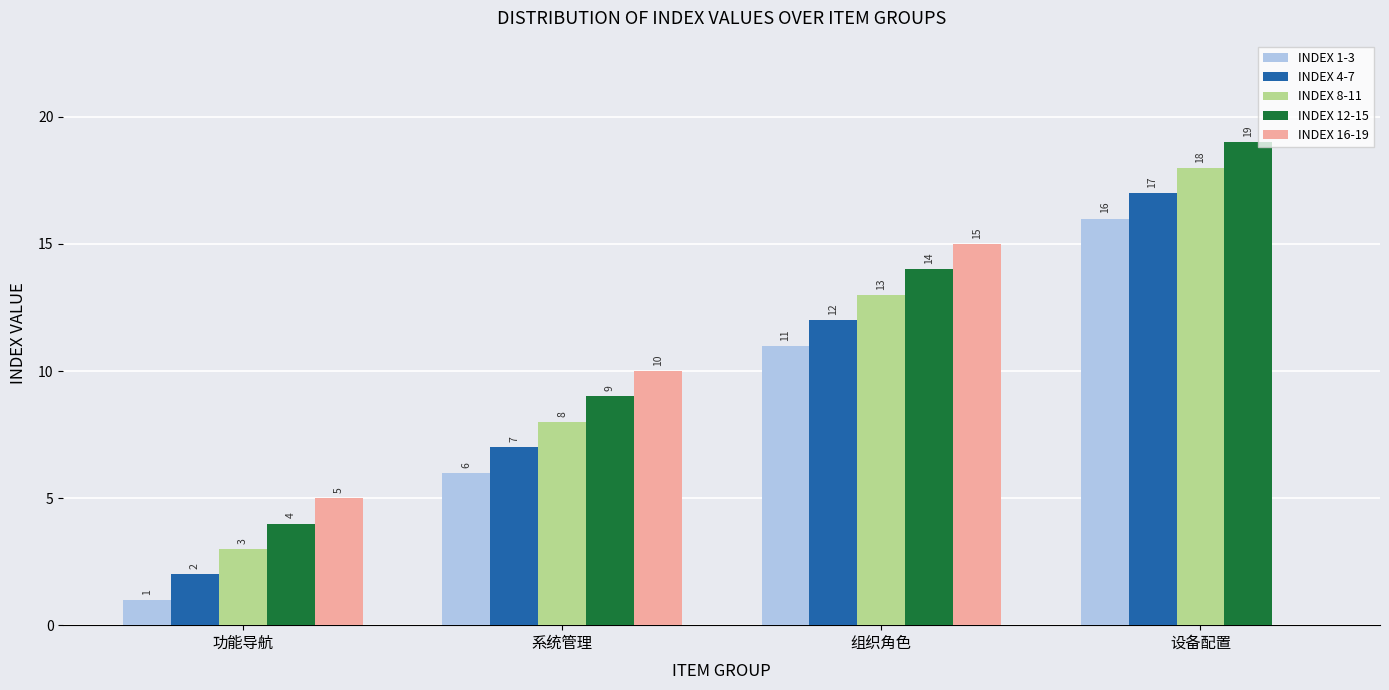

The value of INDEX 16-19 at 功能导航 is 7. True or false?

False